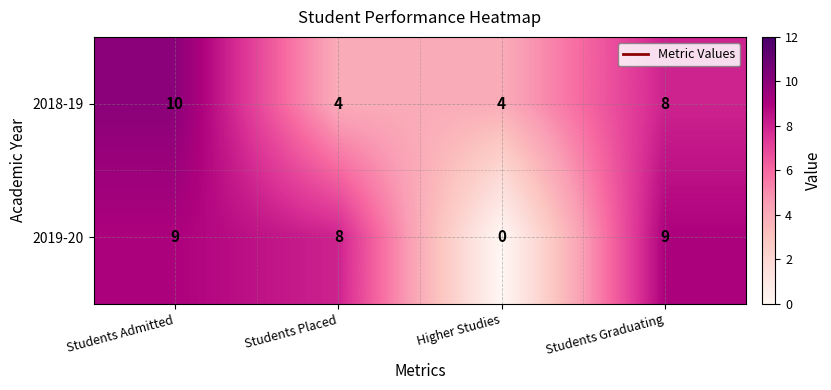

How many distinct data groups are displayed?

2